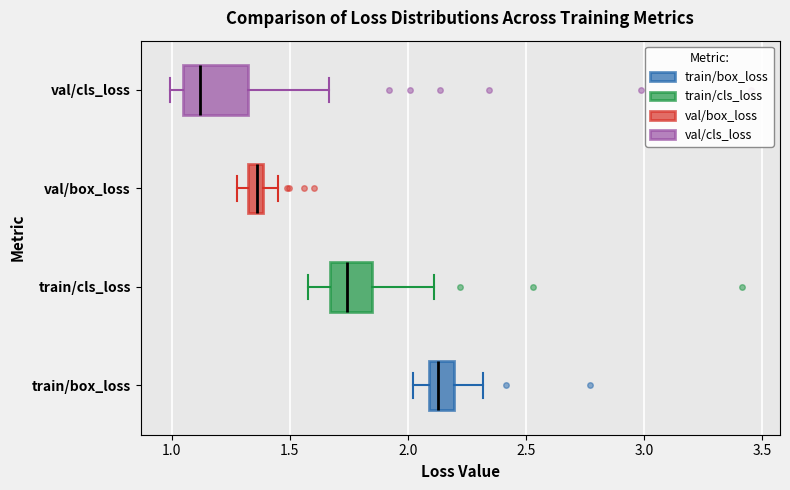

Which box's median line is the furthest to the right?

train/box_loss